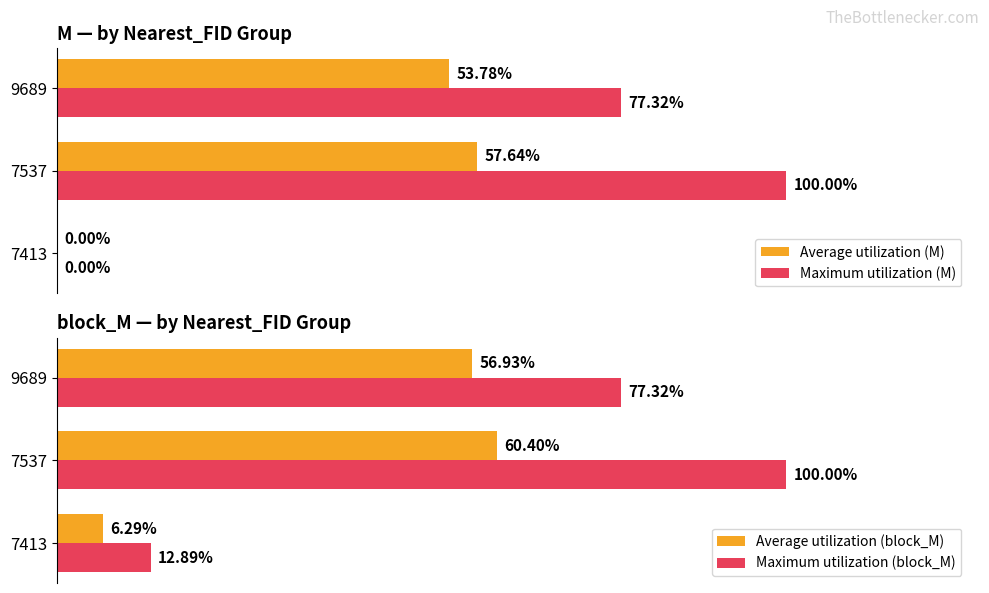

Reading left to right, transcribe all the data shown in this chart.

Average utilization (M): 0.0	0.6	0.5
Maximum utilization (M): 0.0	1.0	0.8
Average utilization (block_M): 0.1	0.6	0.6
Maximum utilization (block_M): 0.1	1.0	0.8